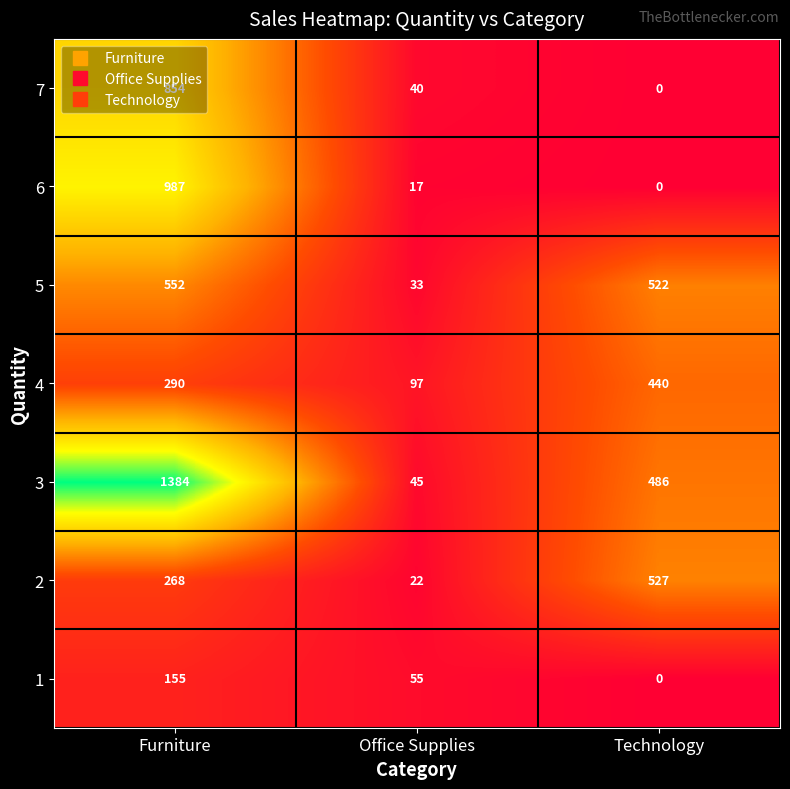

Where is 5 nearest to the value 292?

Technology